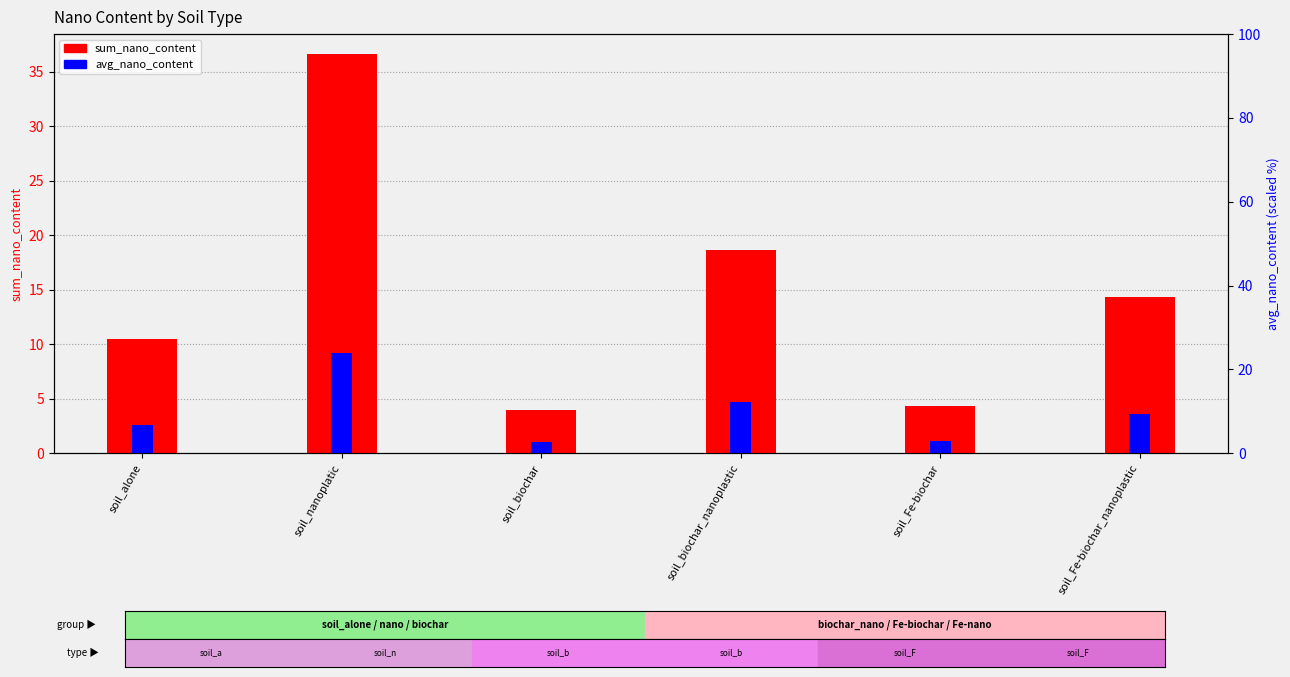

Which category has the lowest value in the avg_nano_content series?

soil_biochar